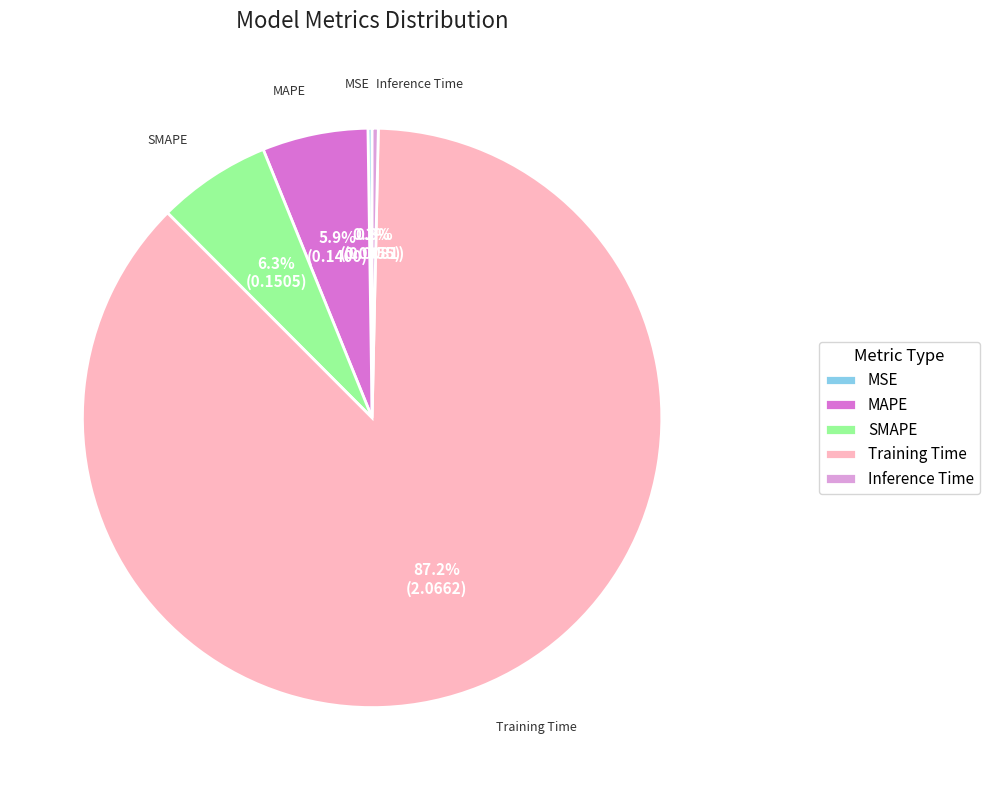

True or false: SMAPE accounts for 14% of the total.

False